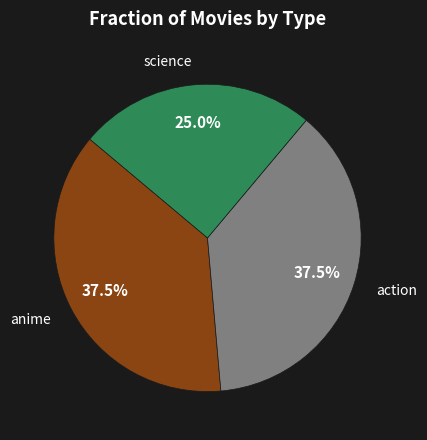

Does any single category account for the majority?

No